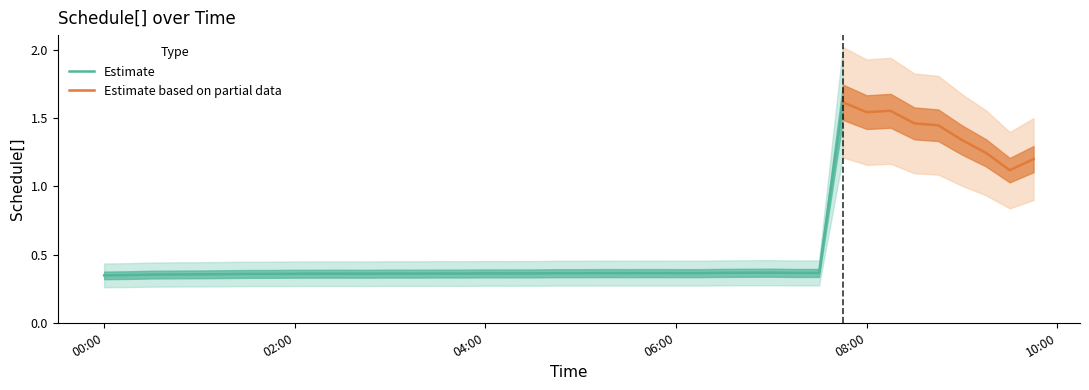

Is this an area chart (filled region under the line)?

No